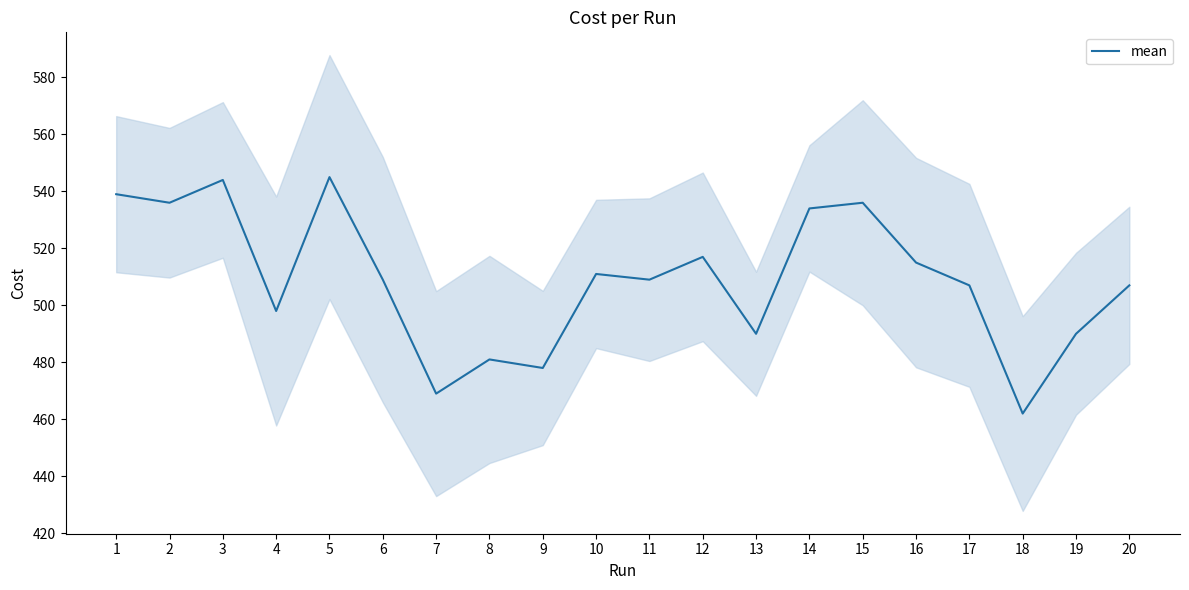

What is the change in value from 2 to 7?

-67